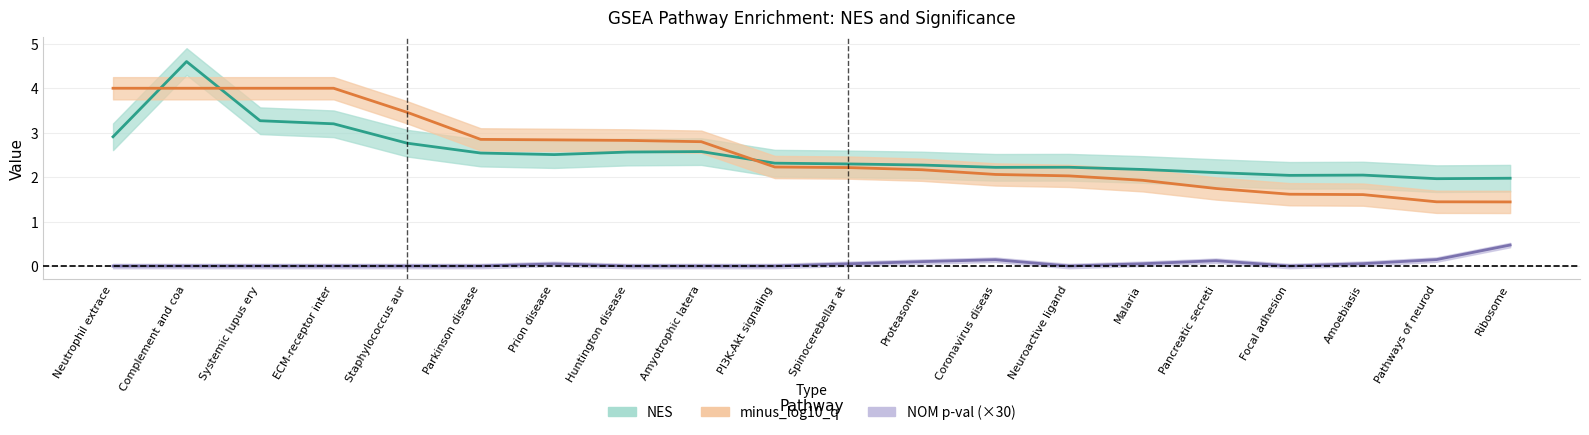

What position from the right is Huntington disease?

13